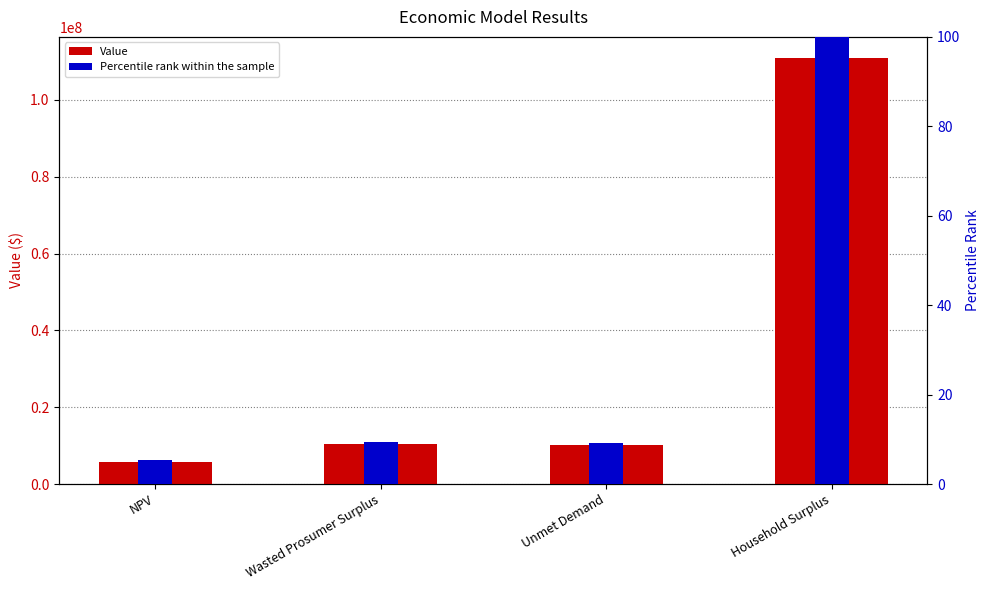

Between Wasted Prosumer Surplus and Unmet Demand, which is larger?

Wasted Prosumer Surplus